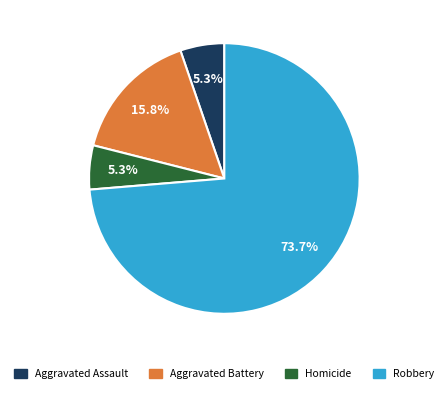

What percentage is the Aggravated Battery slice, to the nearest percent?

16%